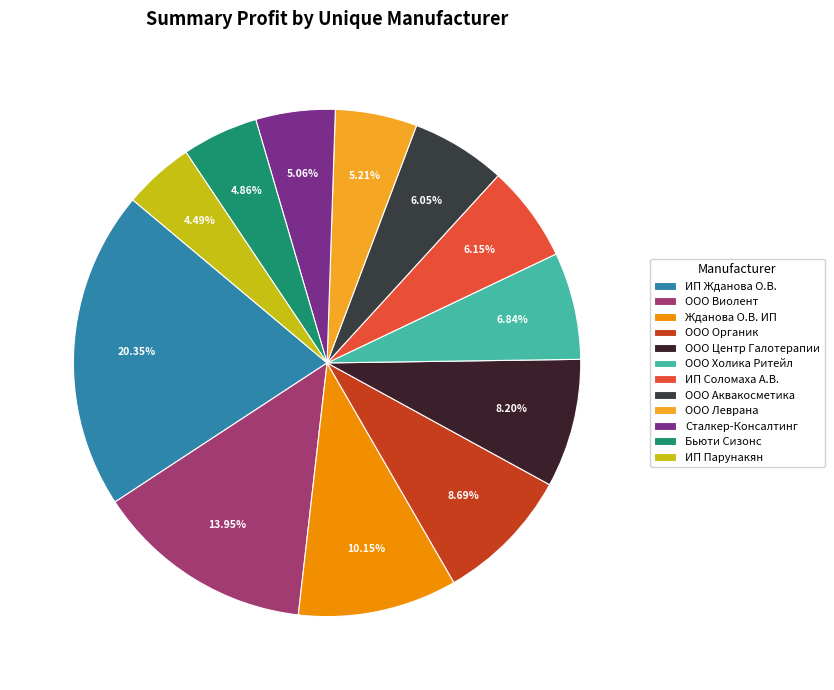

How many slices are in this pie chart?

12